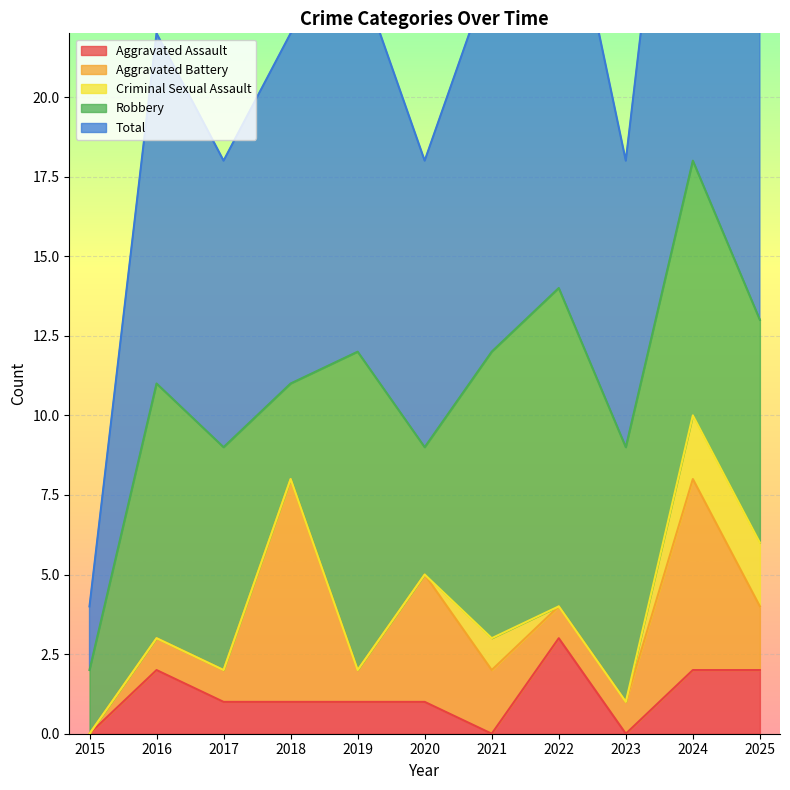

How many categories are shown in the chart?

11